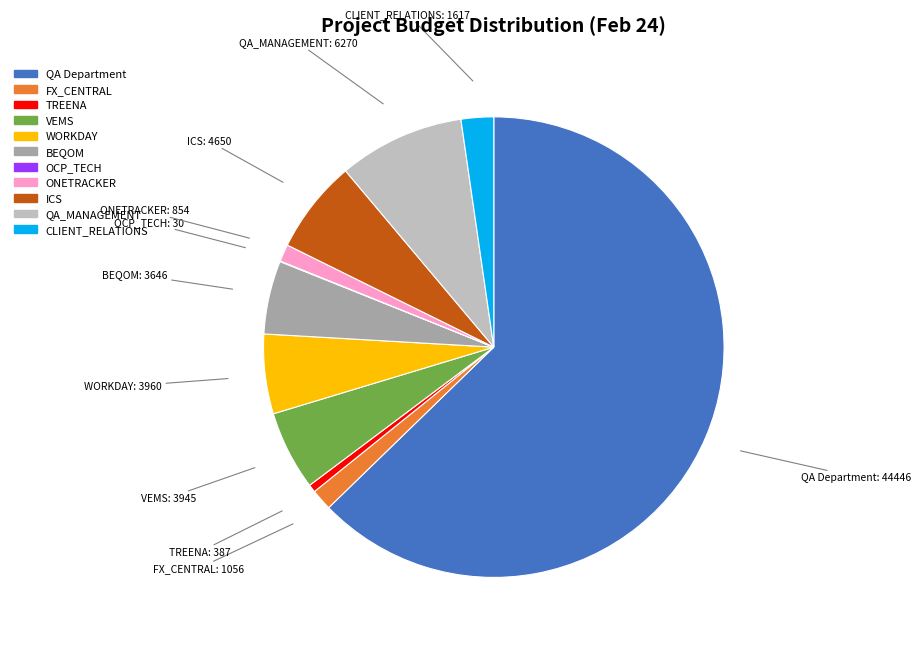

What is the largest slice in the pie chart?

QA Department